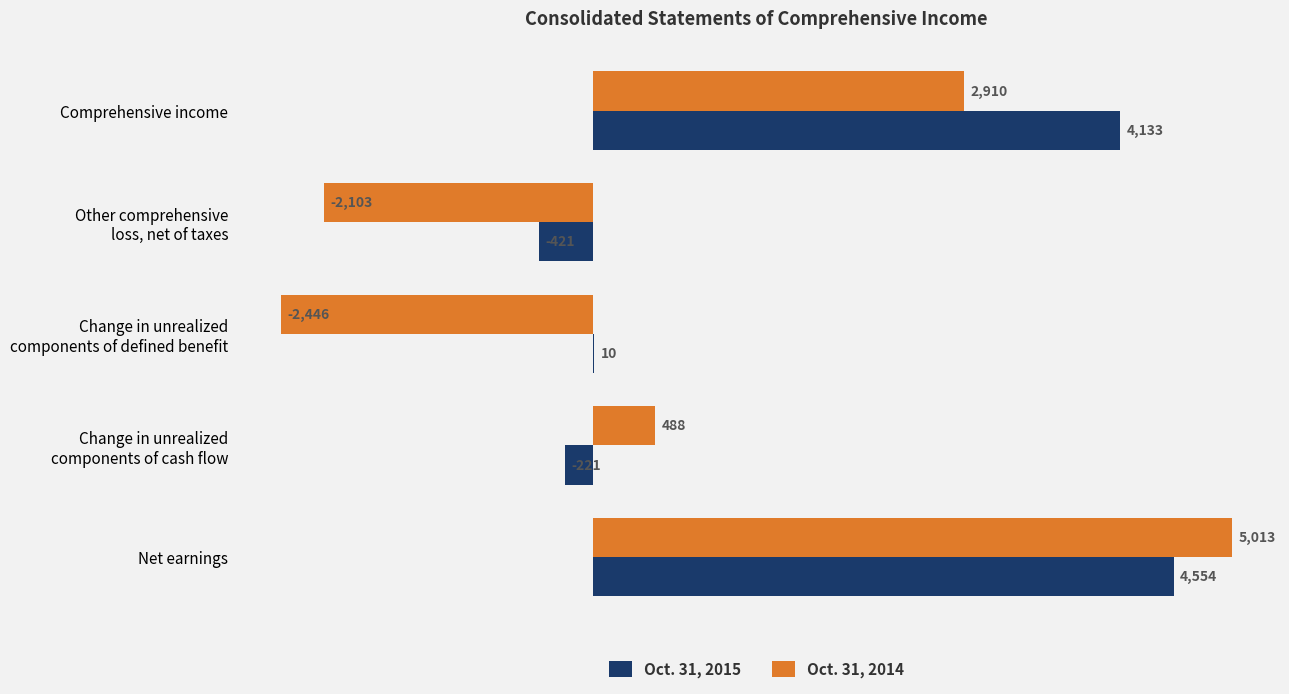

At which category is the sum across all series the highest?

Net earnings